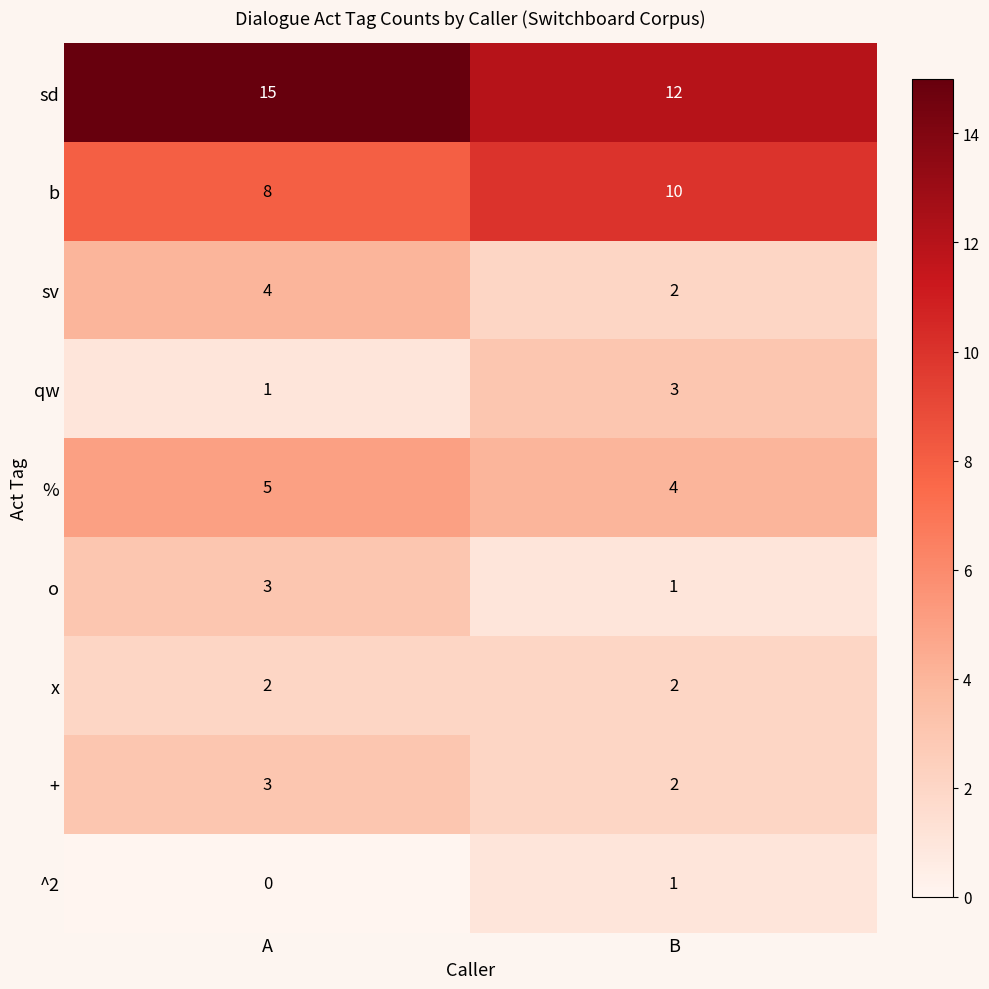

Which series has the widest spread of values?

sd